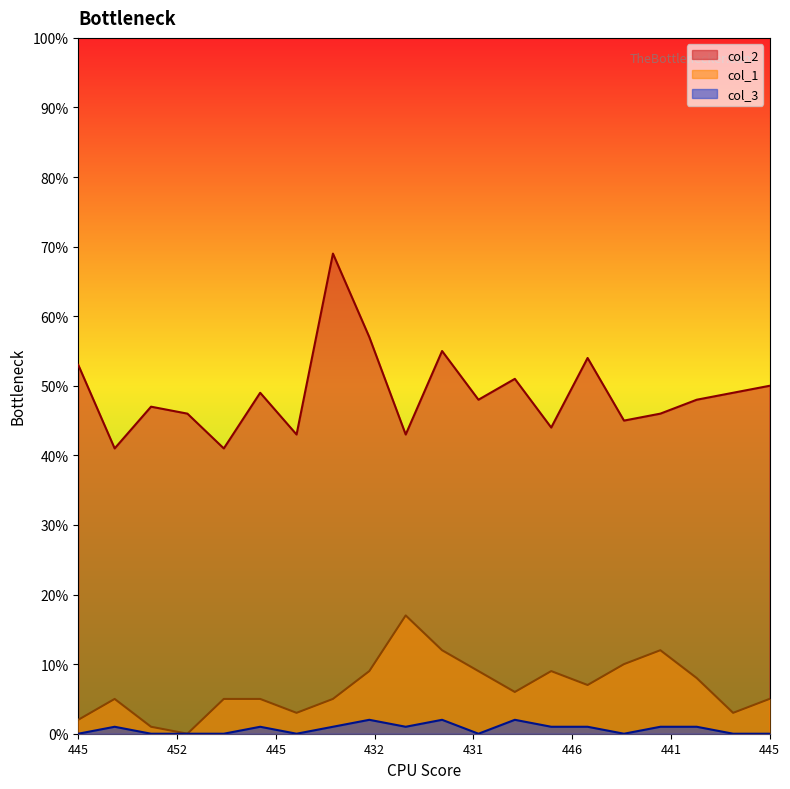

True or false: col_1 and col_2 intersect in this chart.

False